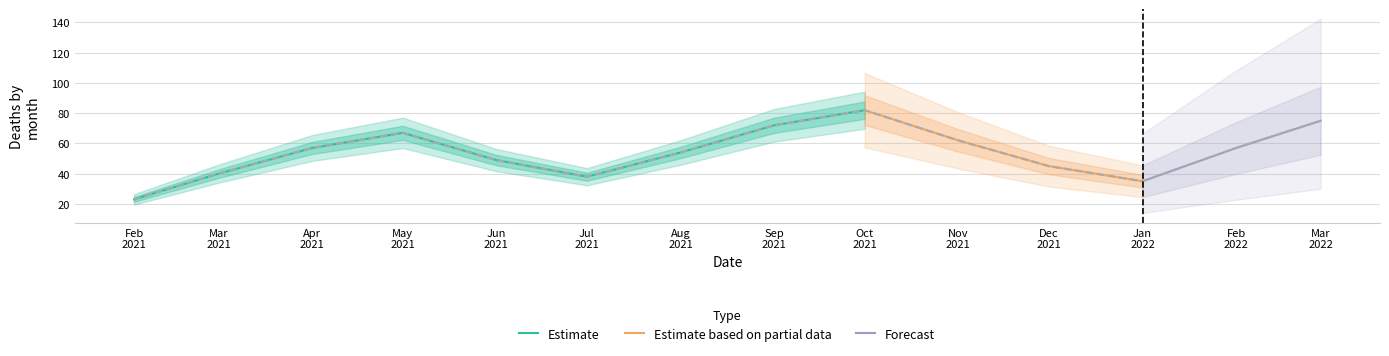

What is the lowest value of the Estimate series?

23